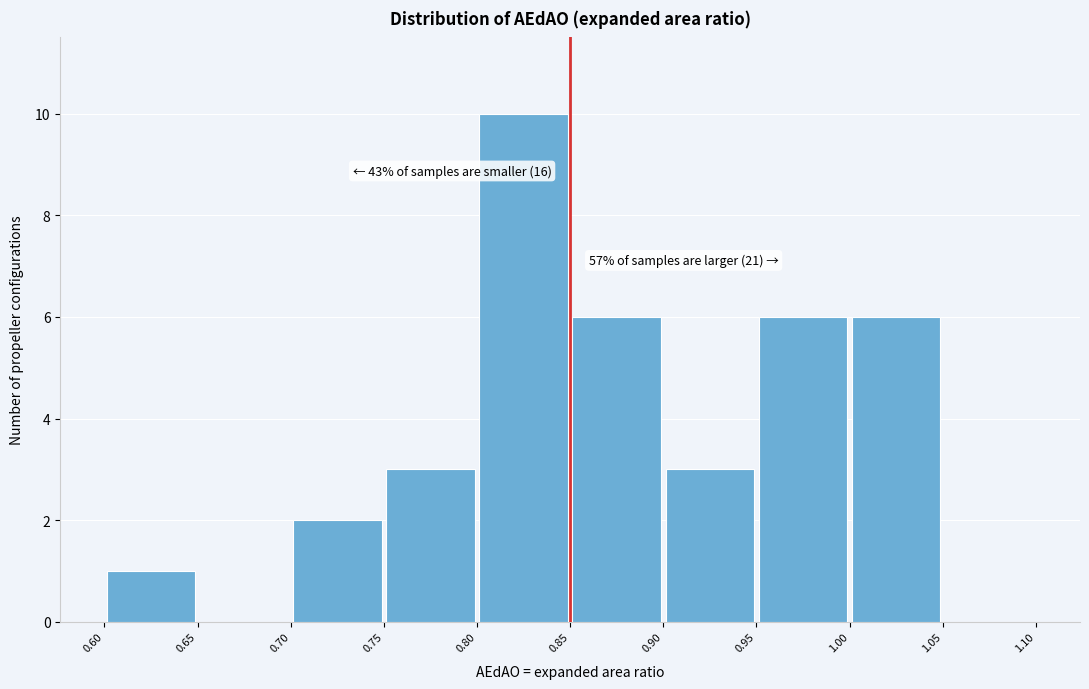

Which range on the x-axis has the tallest bar?

0.80 to 0.85